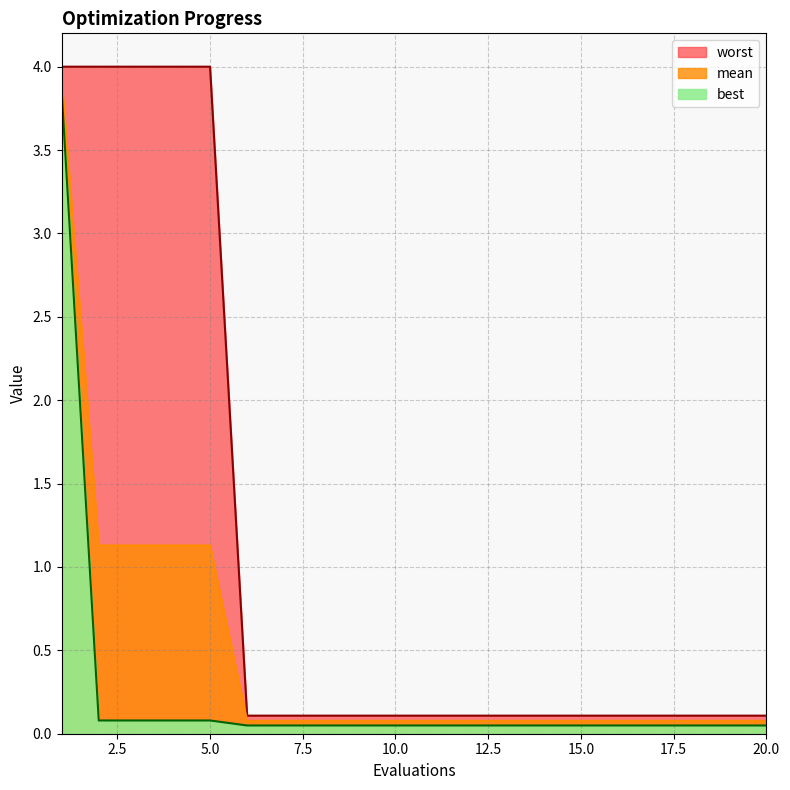

True or false: worst has a value of 0.1 at 18.

True